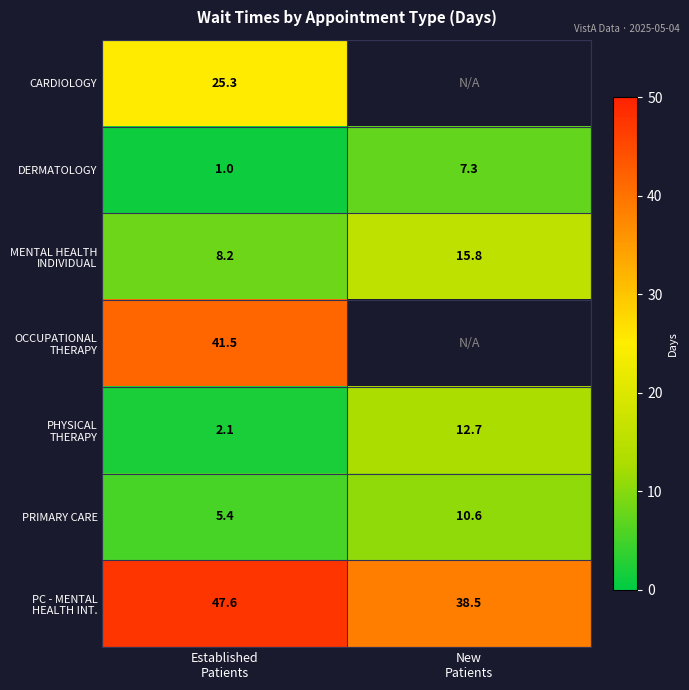

What is the sum of all DERMATOLOGY values?

8.3